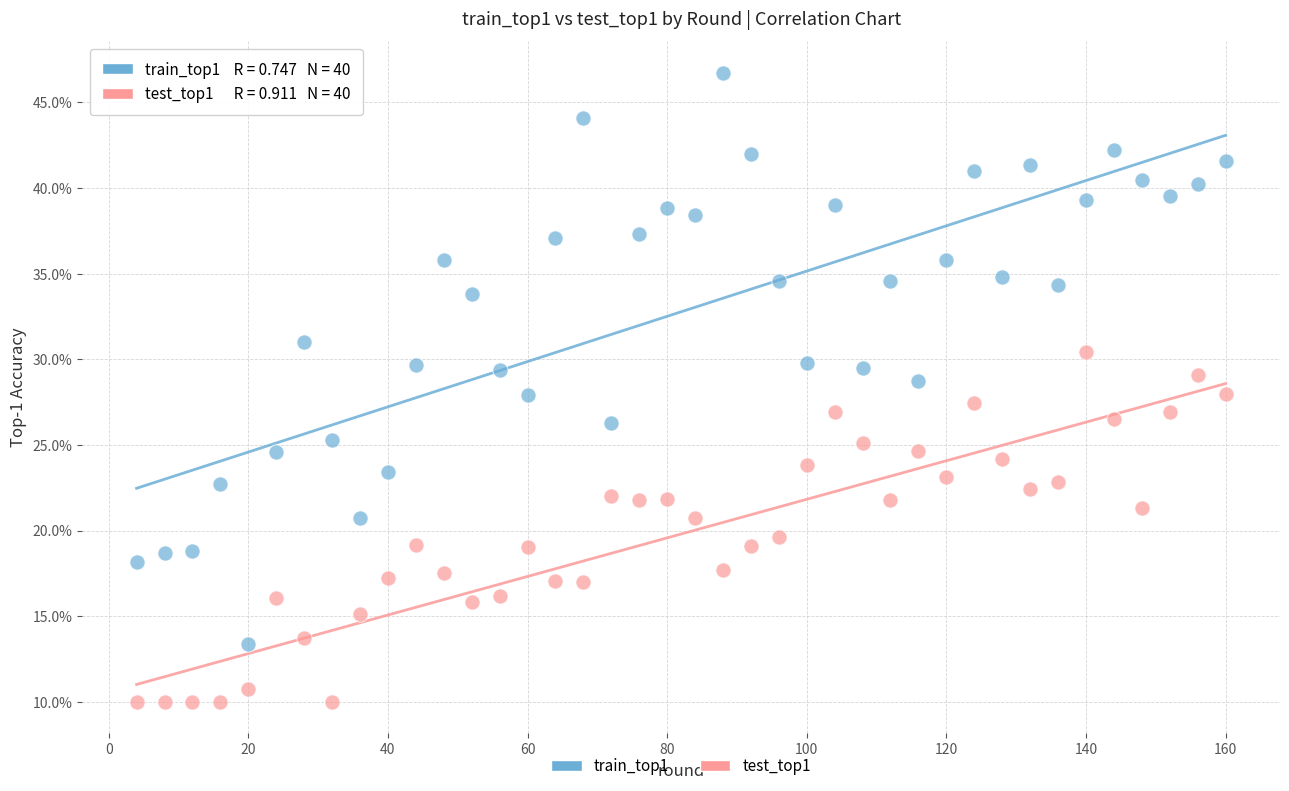

Across all data points, what is the range of Y values (max minus min)?

36.7